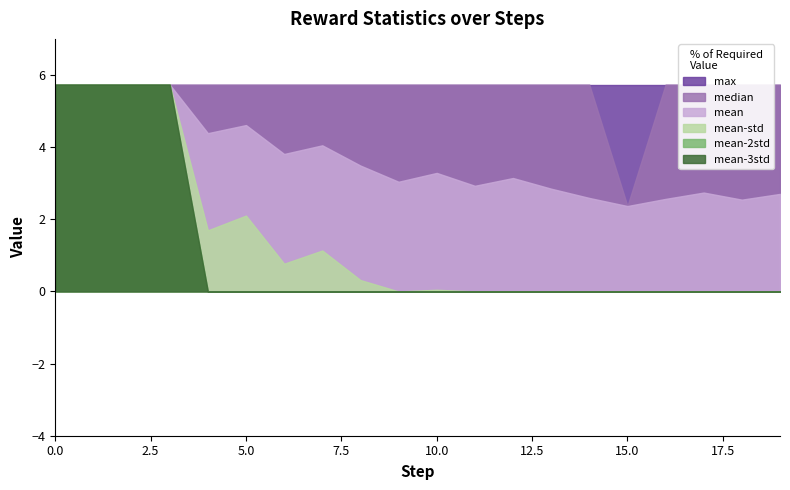

True or false: median has more than 1 interior local peaks.

False